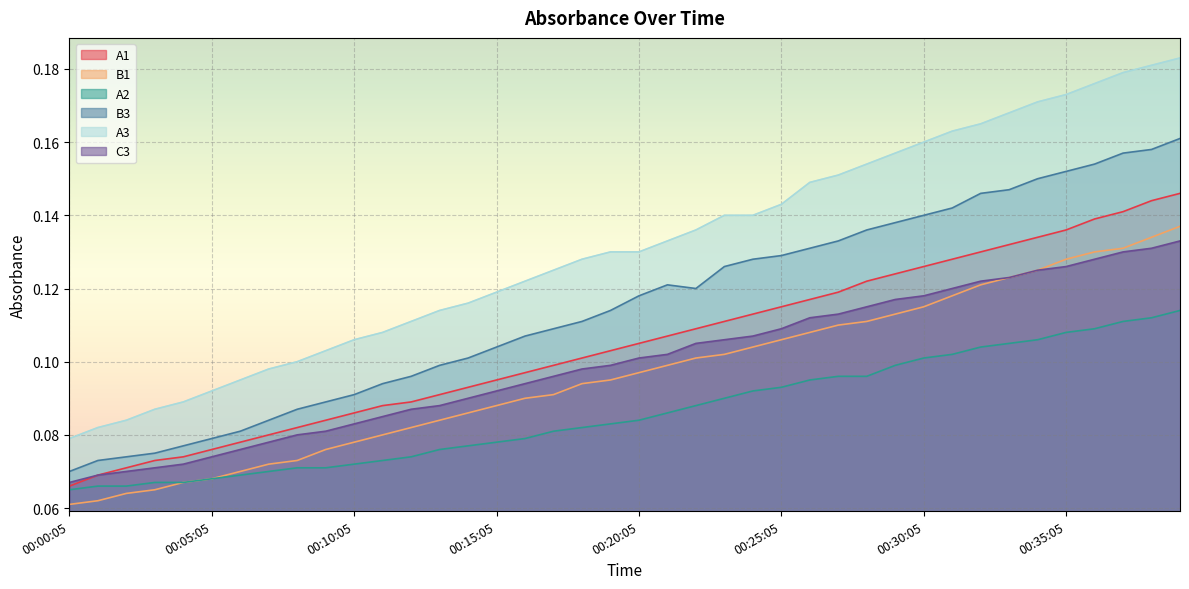

Which series has the largest total across all categories?

A3